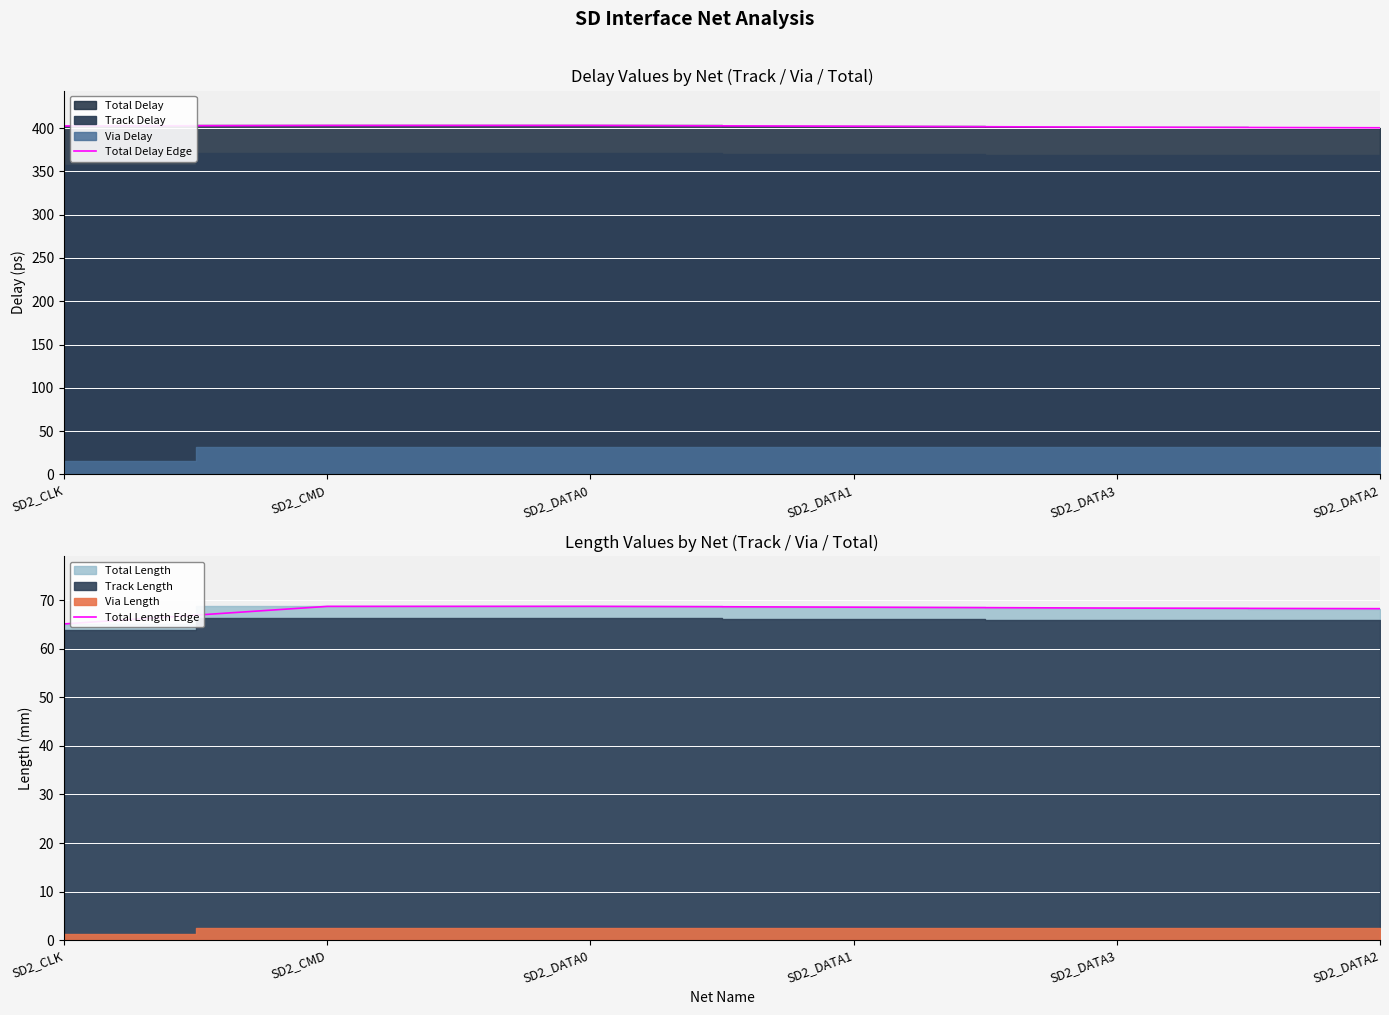

Where does the Total Length Edge series first go above 68?

SD2_CMD